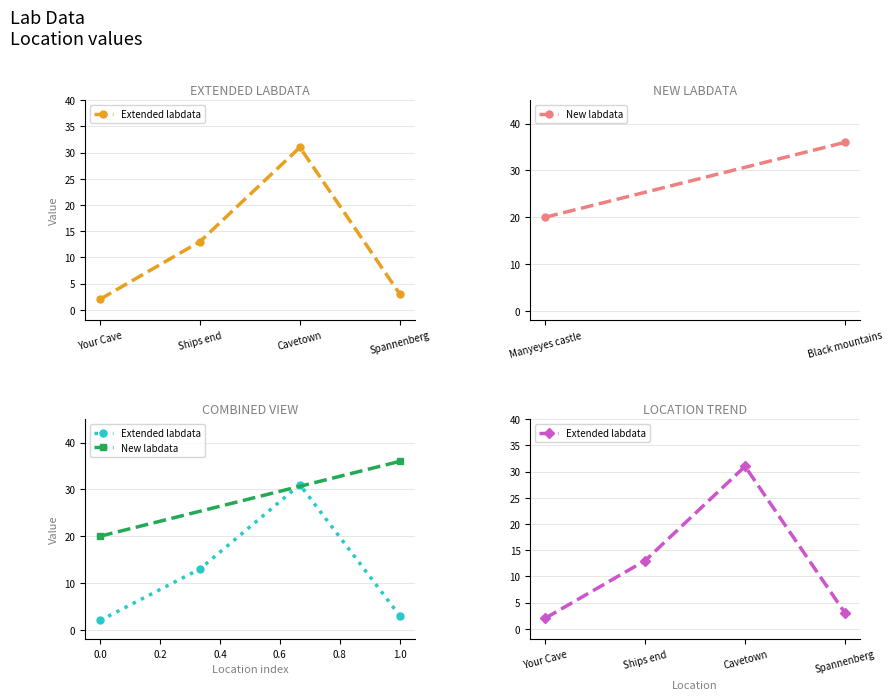

Which category has the lowest value across all series?

Your Cave